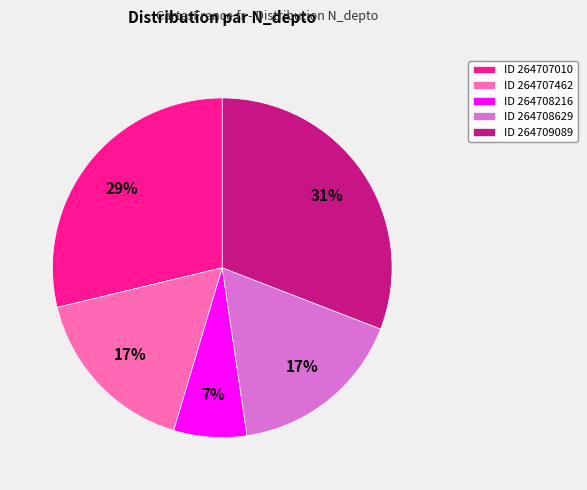

To the nearest percent, what is the difference between the largest and smallest slice percentages?

24%